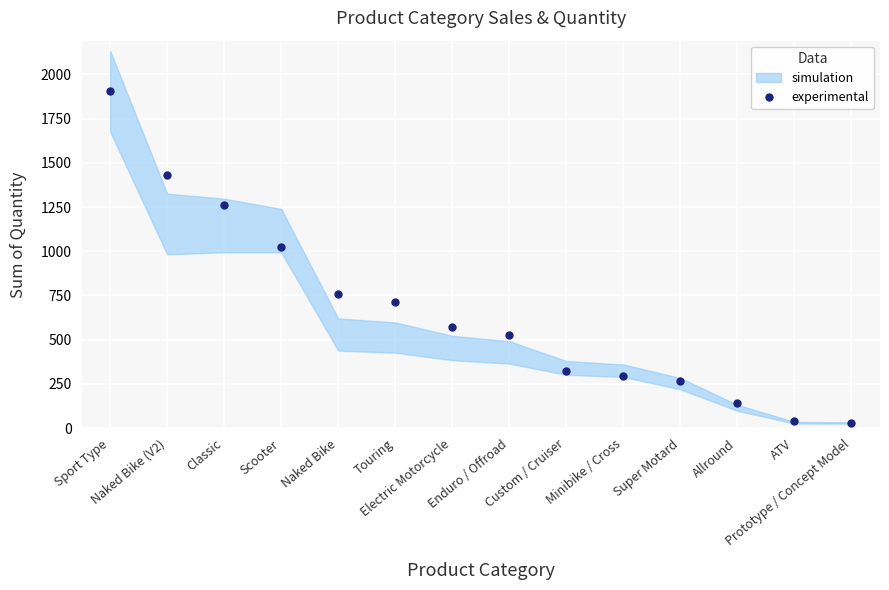

What position from the left is Allround?

12